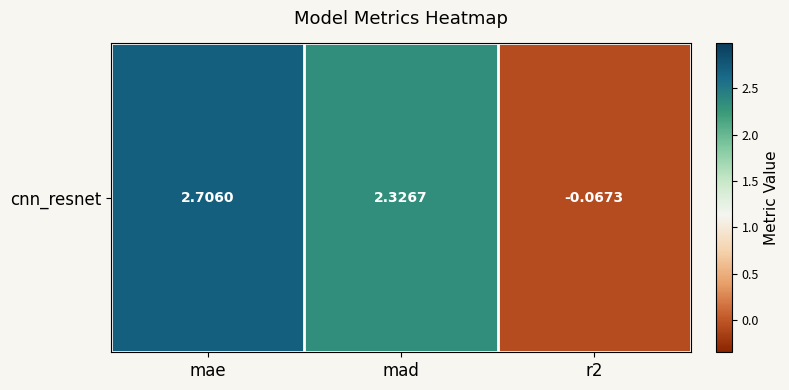

Reading left to right, list all the values displayed in this chart.

mae=2.7	mad=2.3	r2=-0.1